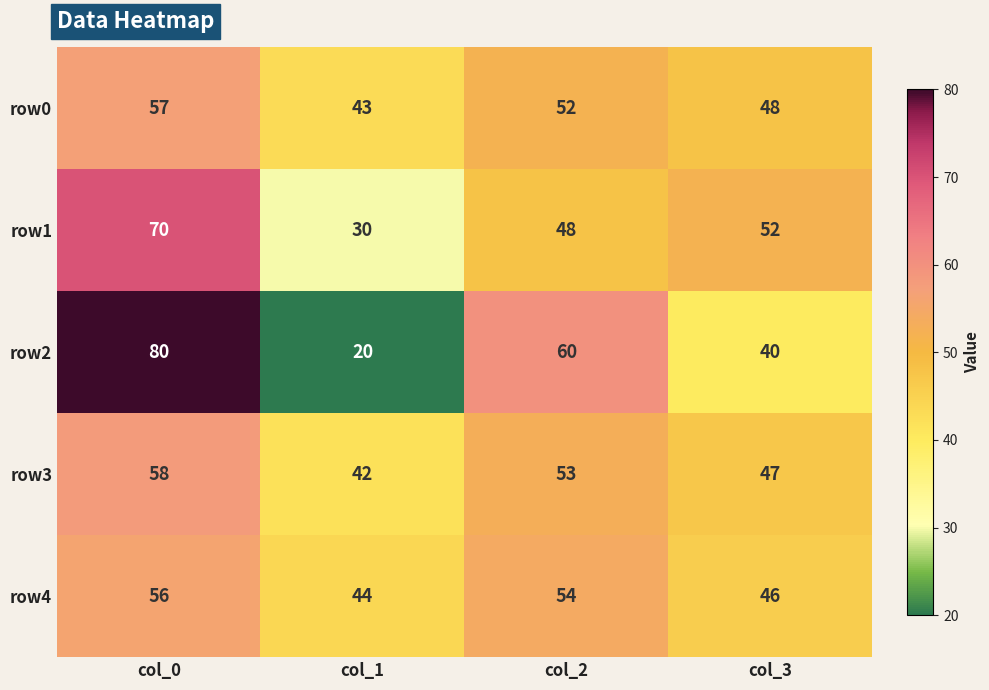

Reading left to right, list all the values displayed in this chart.

row0: 57	43	52	48
row1: 70	30	48	52
row2: 80	20	60	40
row3: 58	42	53	47
row4: 56	44	54	46